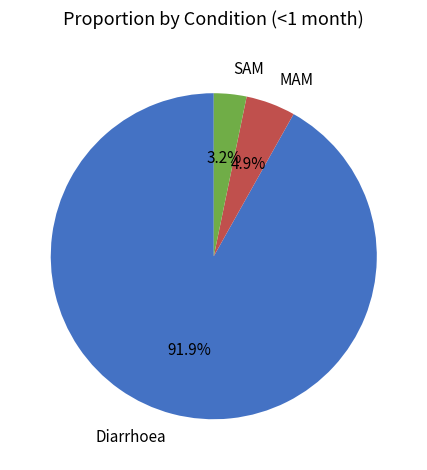

Is it true that MAM is 13% of the pie?

False